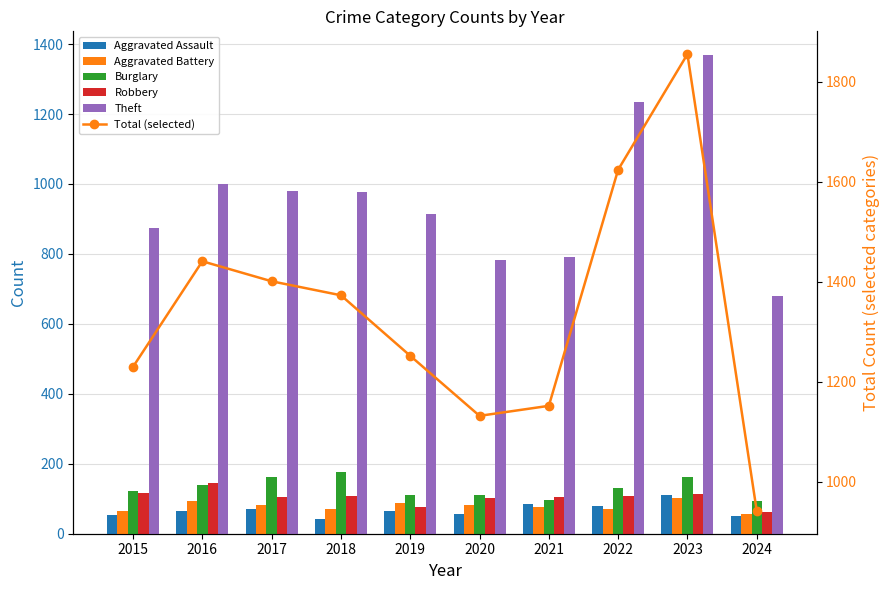

What value does the Theft series have at 2020?

782